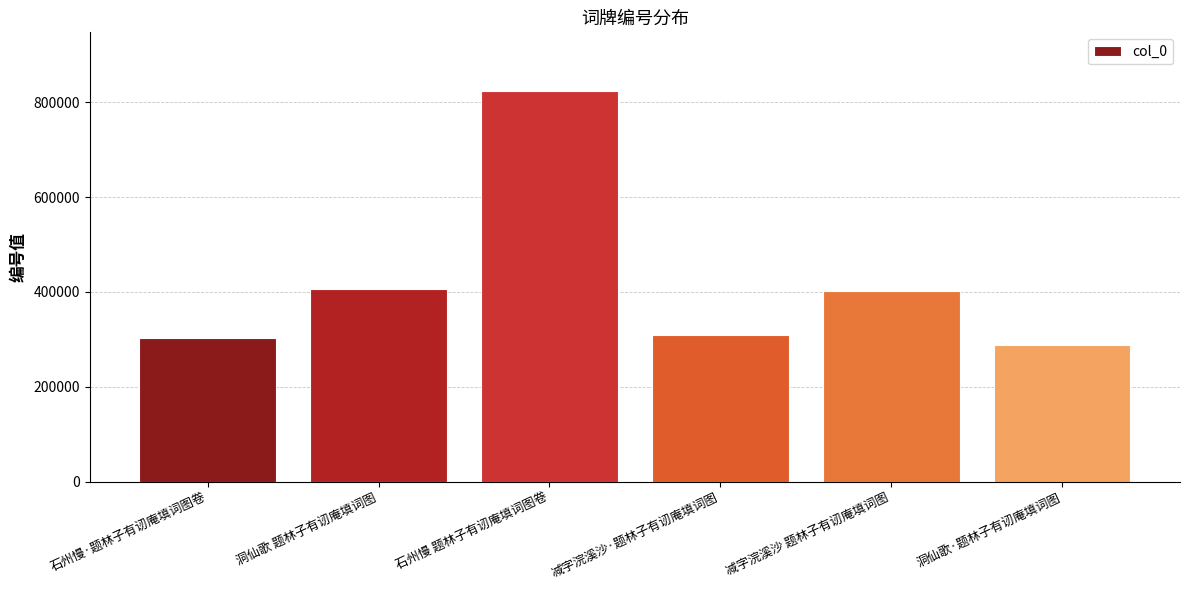

What is the change in value from 减字浣溪沙·题林子有讱庵填词图 to 减字浣溪沙 题林子有讱庵填词图?

+93484